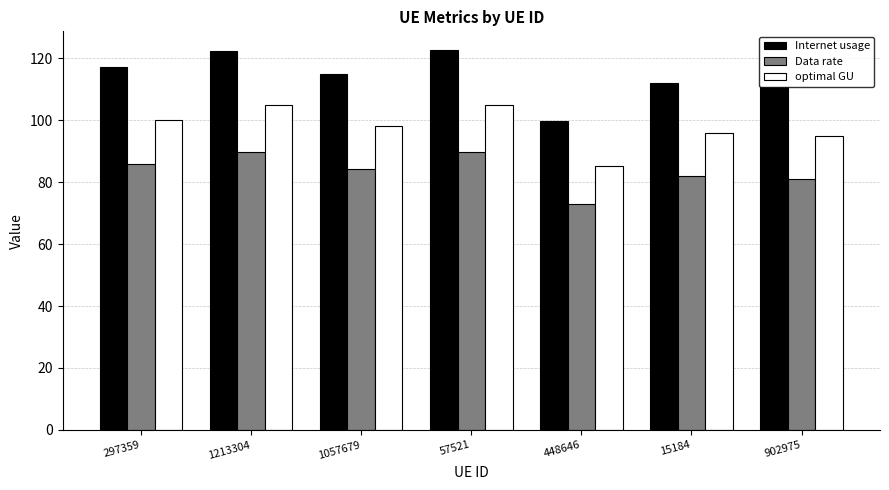

What is the spread (max minus min) of values at 15184?

30.0